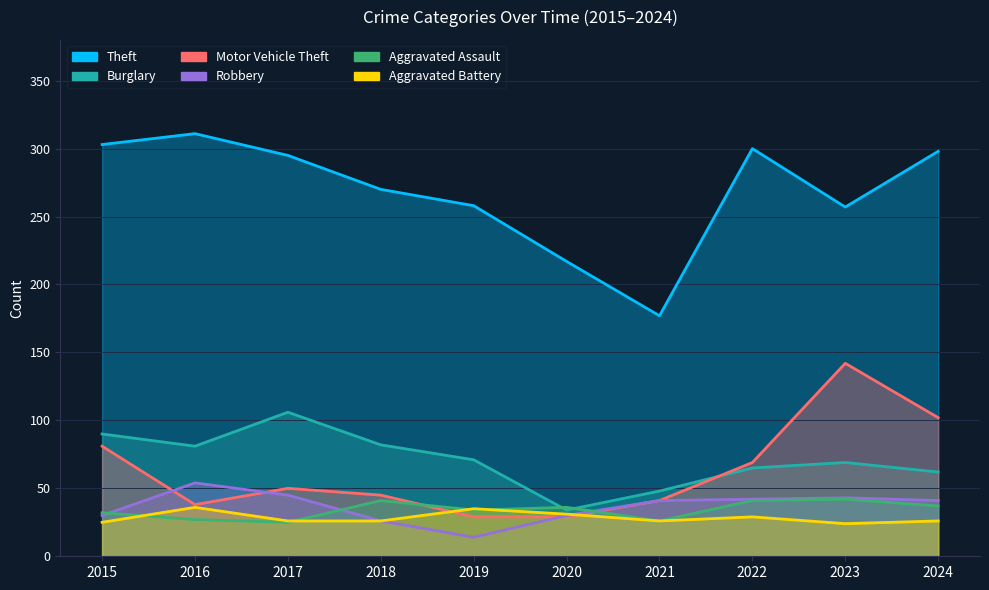

What is the greatest value displayed?

311